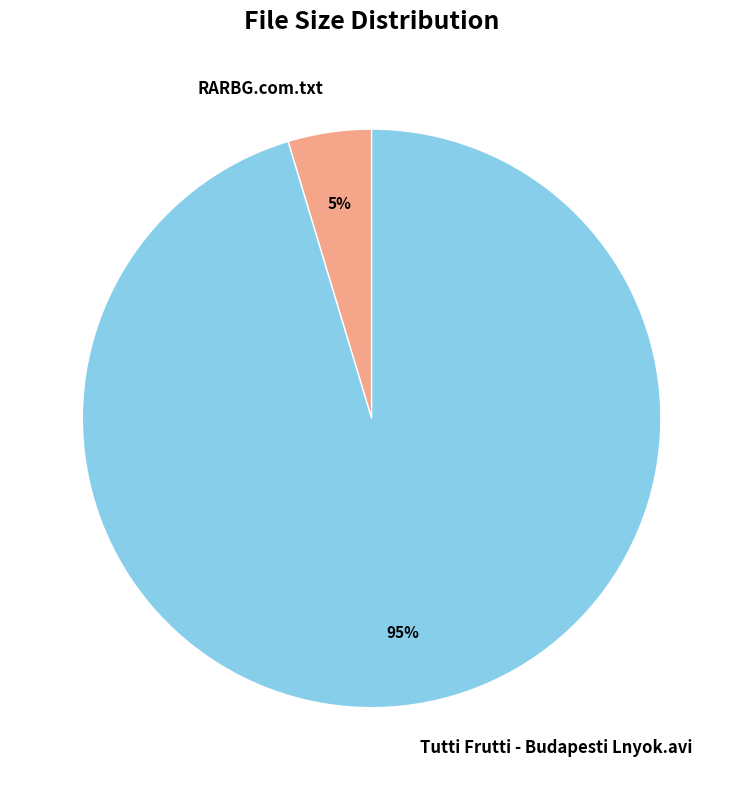

How many slices are in this pie chart?

2